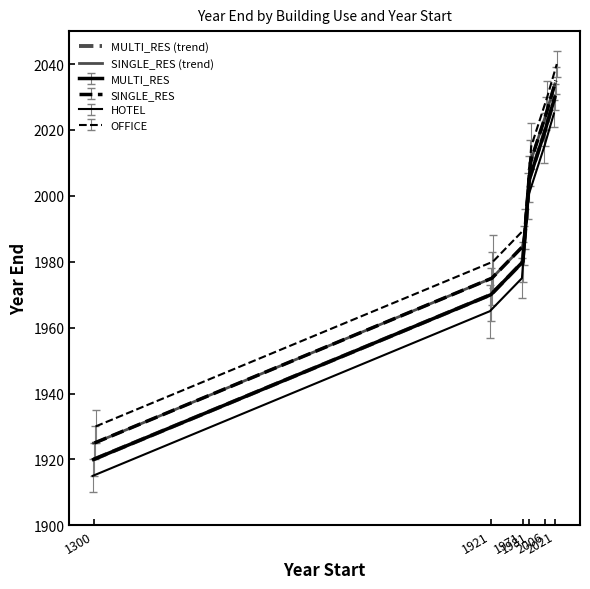

What is the difference between the maximum and second lowest values in the SINGLE_RES series?

60